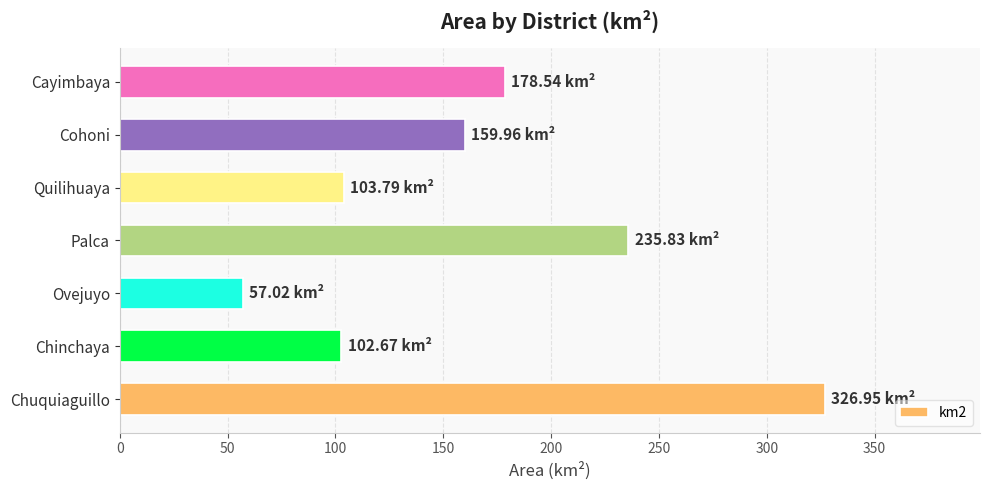

What is the sum of the values at Cayimbaya and Chuquiaguillo?

505.5